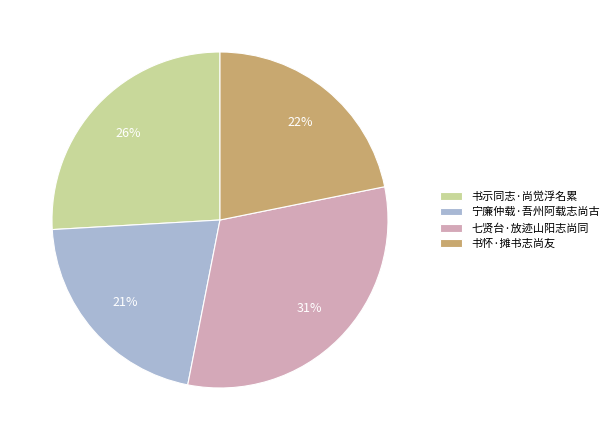

Is there any slice that represents more than half of the pie?

No